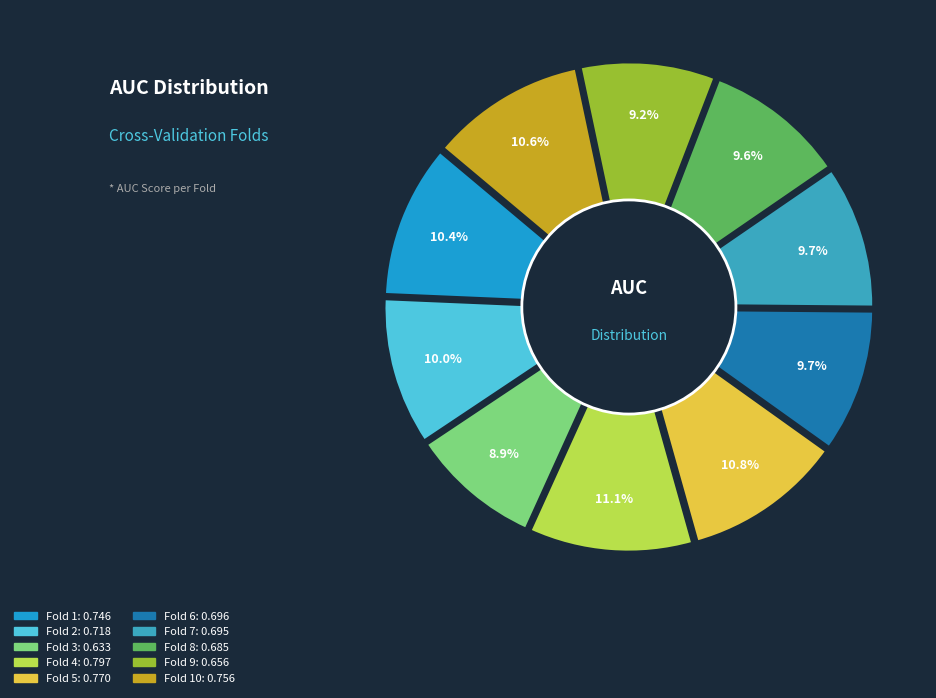

Is the sum of Fold 9 and Fold 1 greater than half?

No